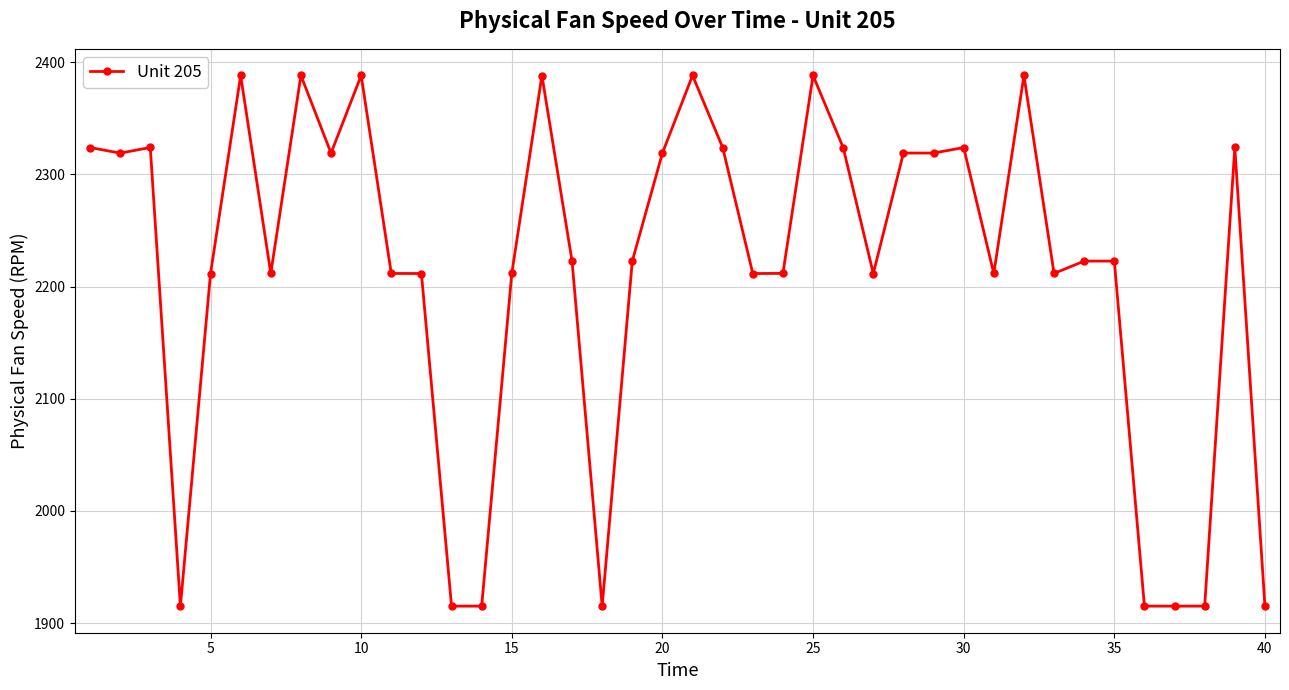

True or false: the data has more than 2 interior local peaks.

True